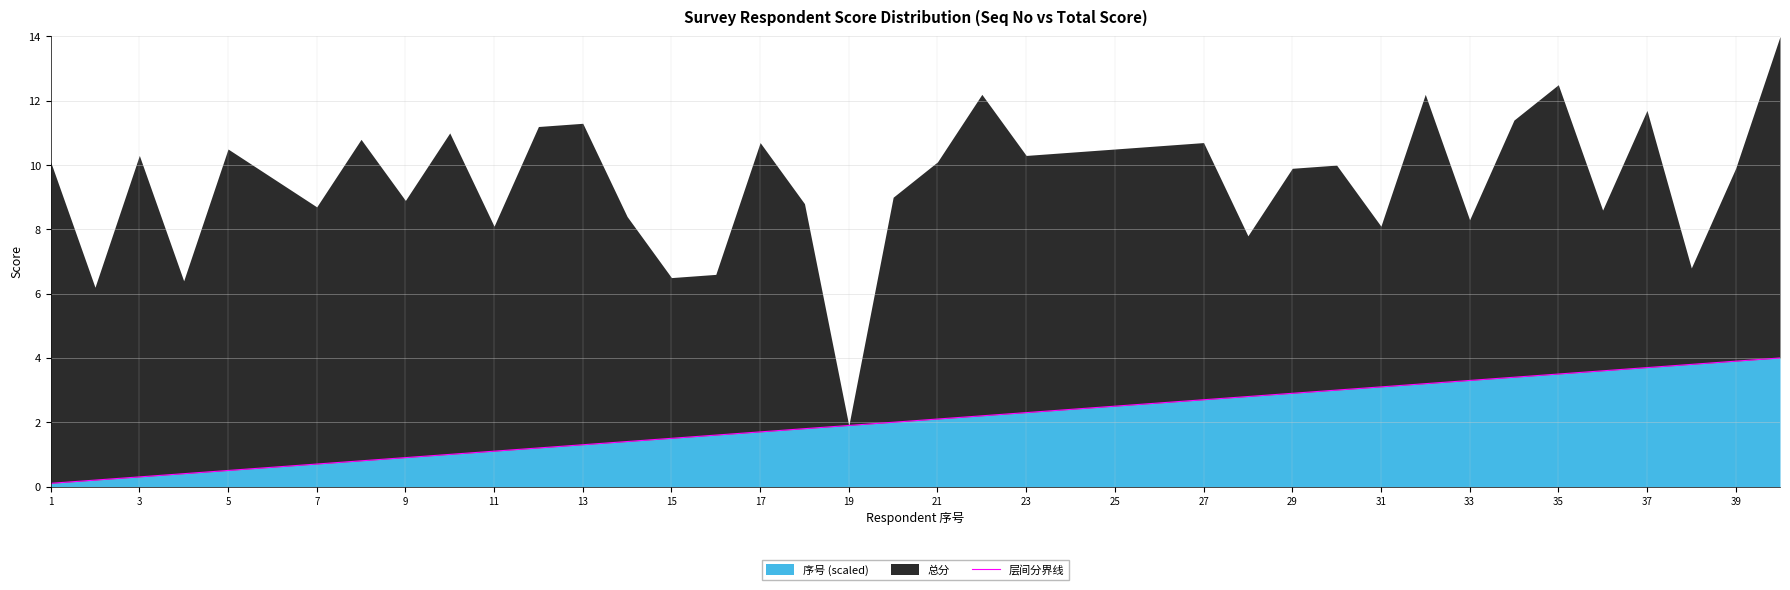

How many lines are shown in the chart?

1